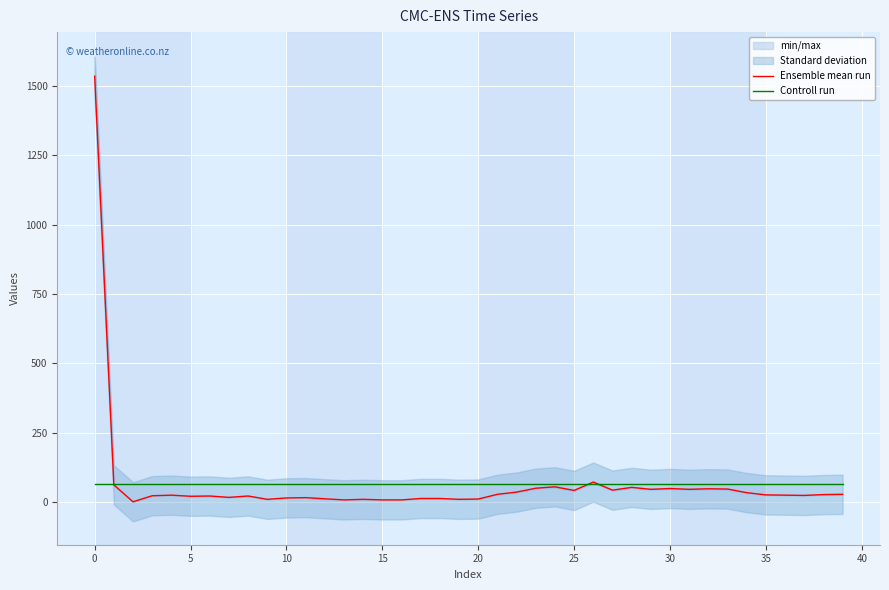

Is it true that Ensemble mean run equals 46.5 at 34?

False